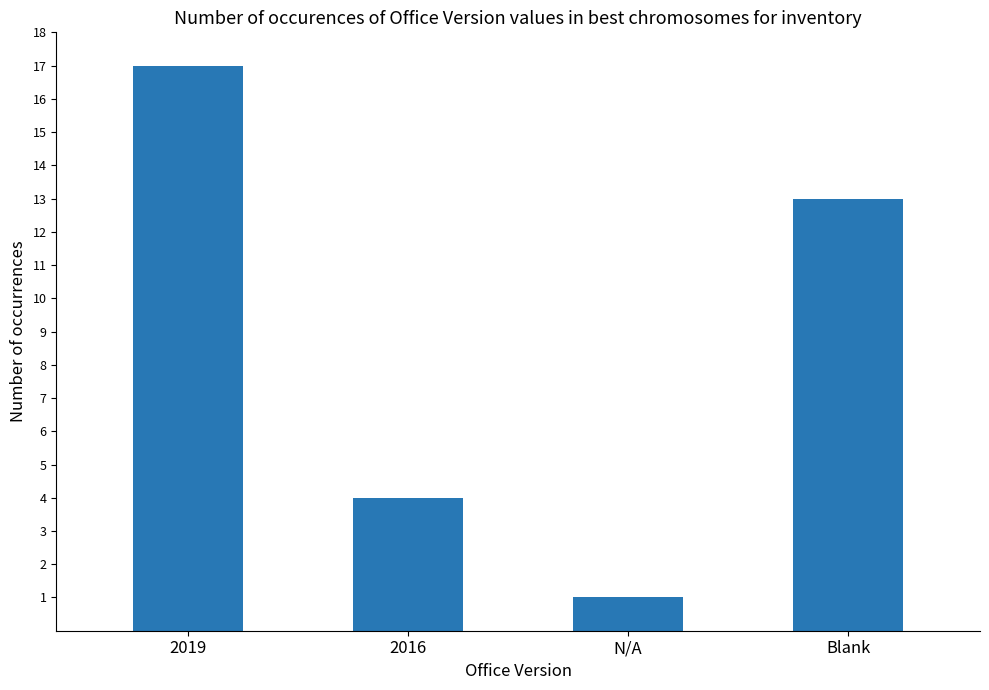

What is the value of the 4th bar from the left?

13